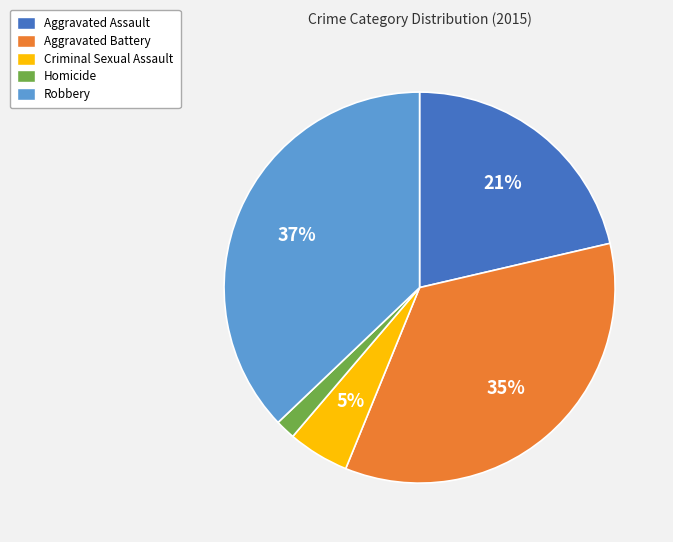

What is the largest slice in the pie chart?

Robbery